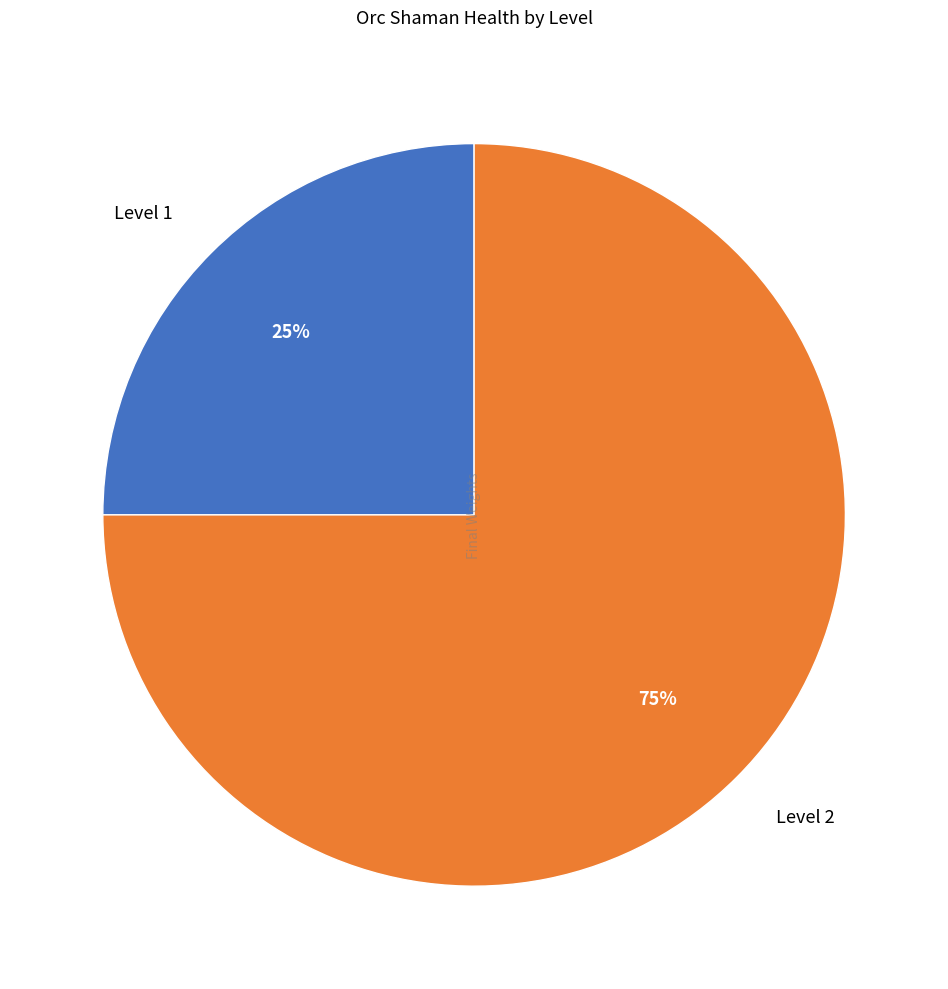

Which category accounts for the majority?

Level 2